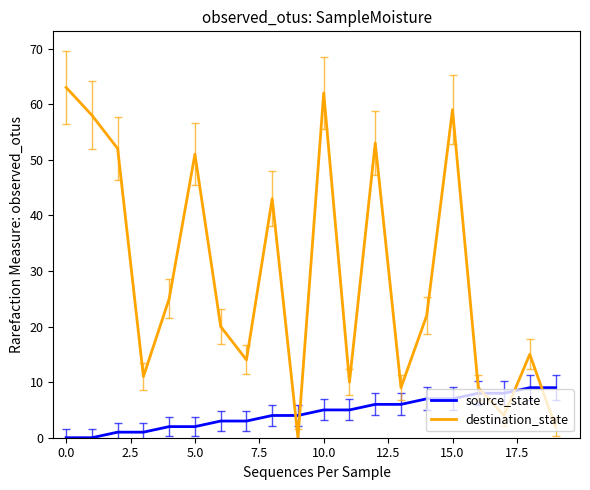

What is the highest value of the destination_state series?

63